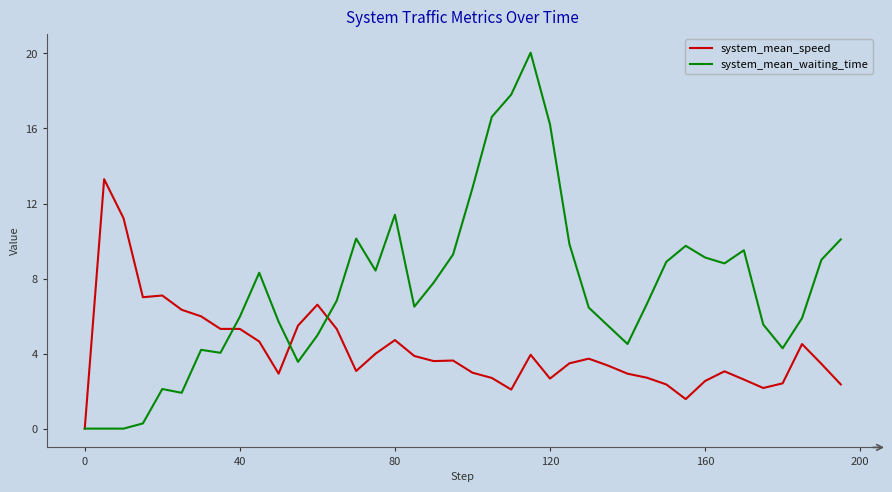

Does the chart display data point markers on the line(s)?

No